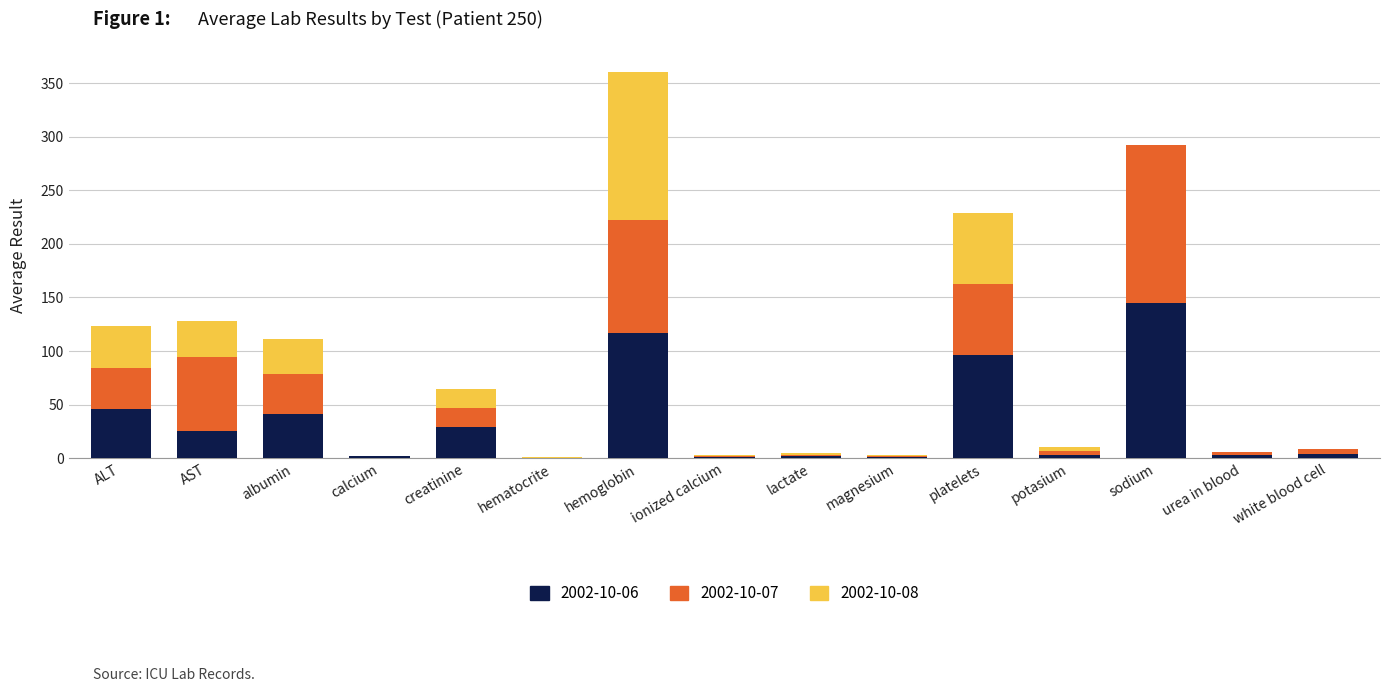

At which category is the sum across all series the highest?

hemoglobin